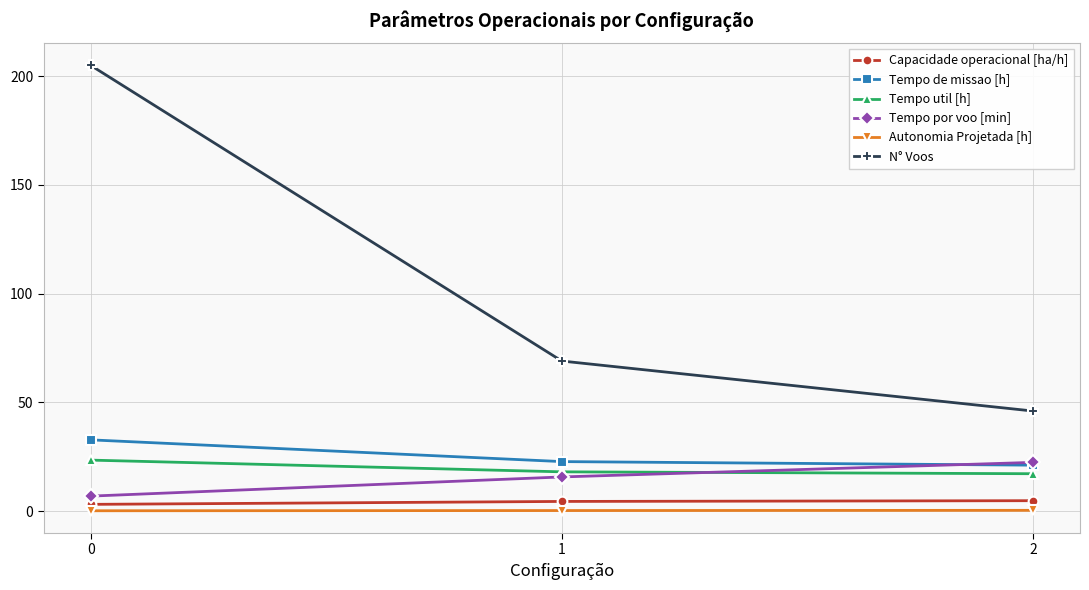

What is the maximum value for Tempo por voo [min]?

22.4